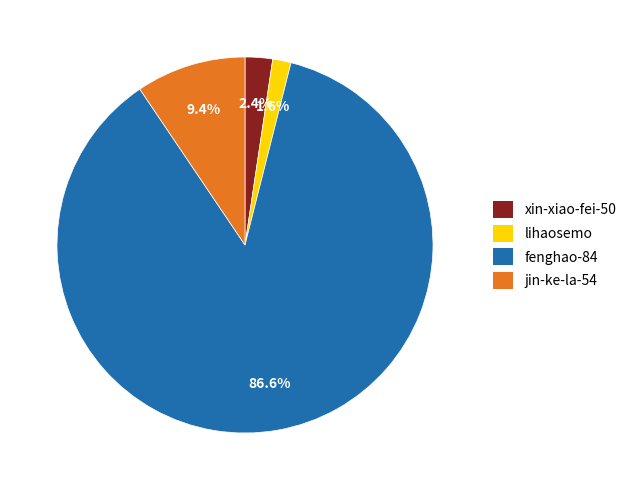

To the nearest percent, what is the combined percentage of lihaosemo and xin-xiao-fei-50?

4%